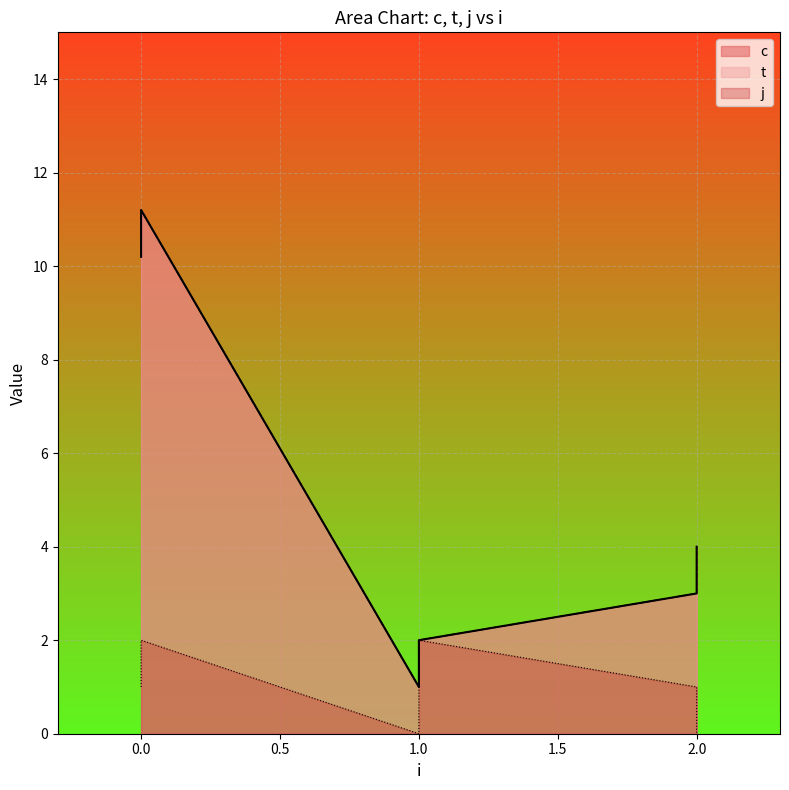

Rank the categories by j value from lowest to highest.

1, 2, 0, 2, 0, 1